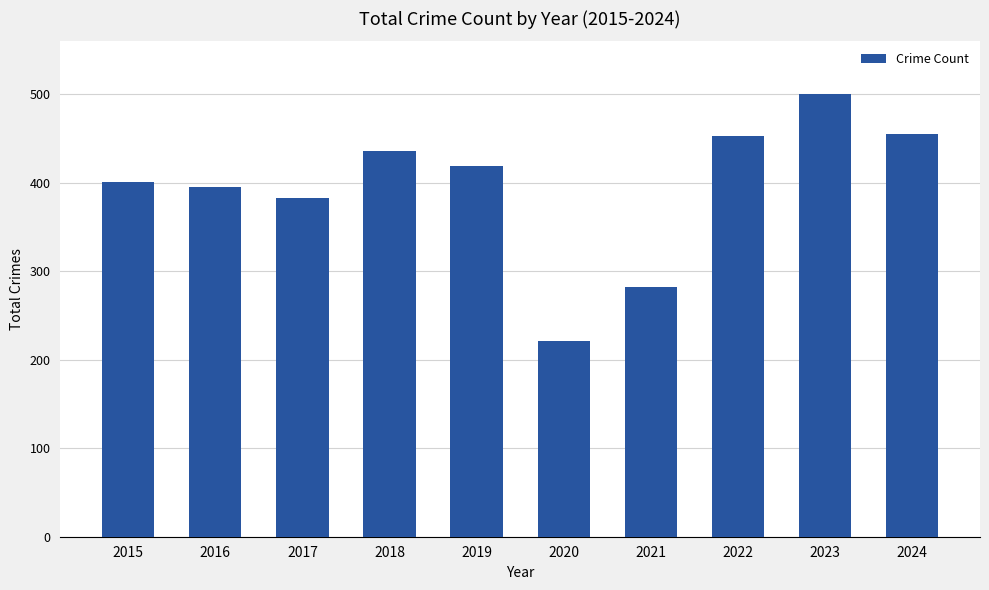

What is the value of the 4th bar from the left?

436